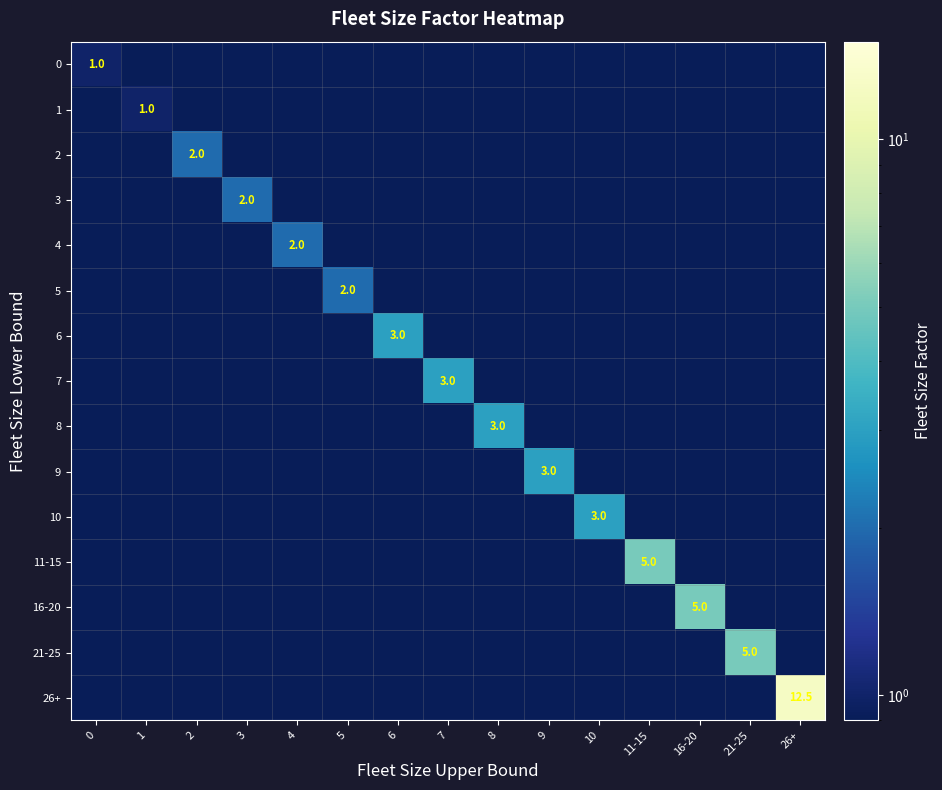

Is it true that 26+ equals 18.7 at 26+?

False